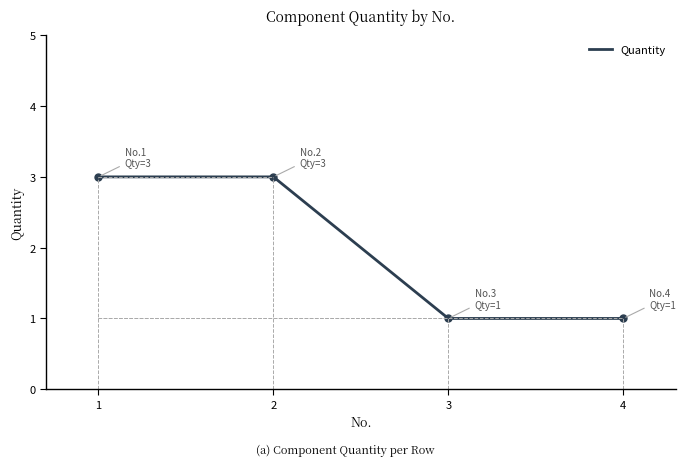

What is the average value?

2